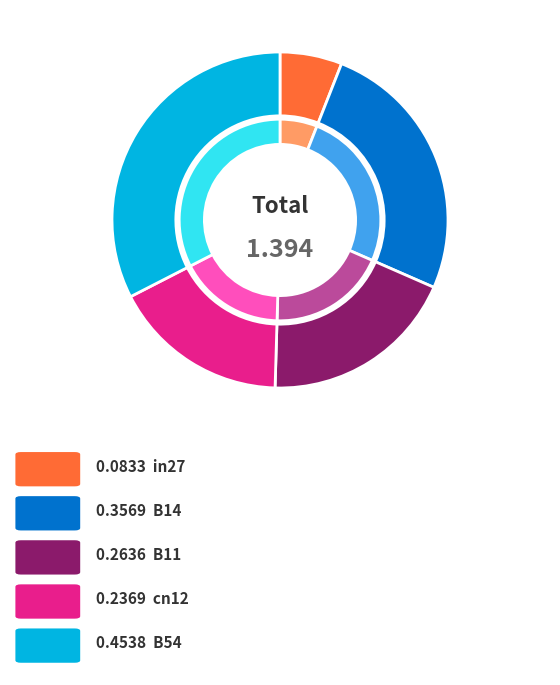

Is there any slice that represents more than half of the pie?

No